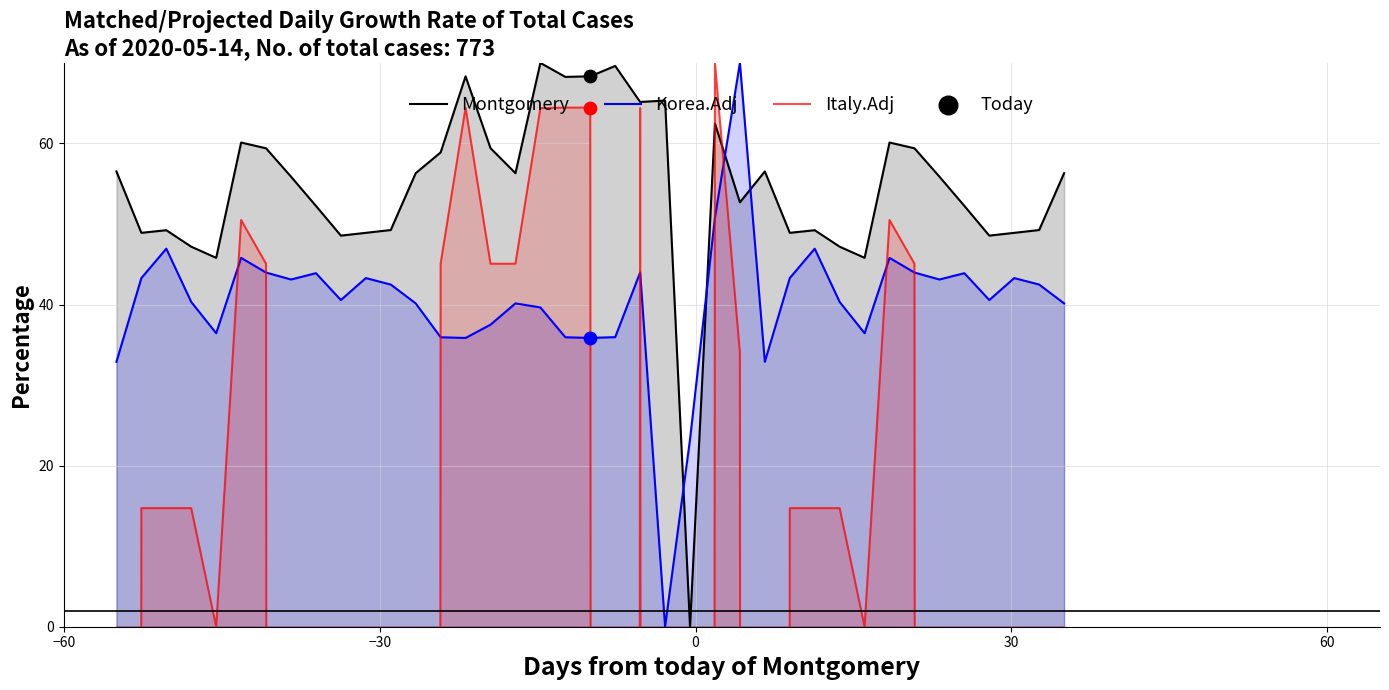

Which series has the largest total across all categories?

Montgomery